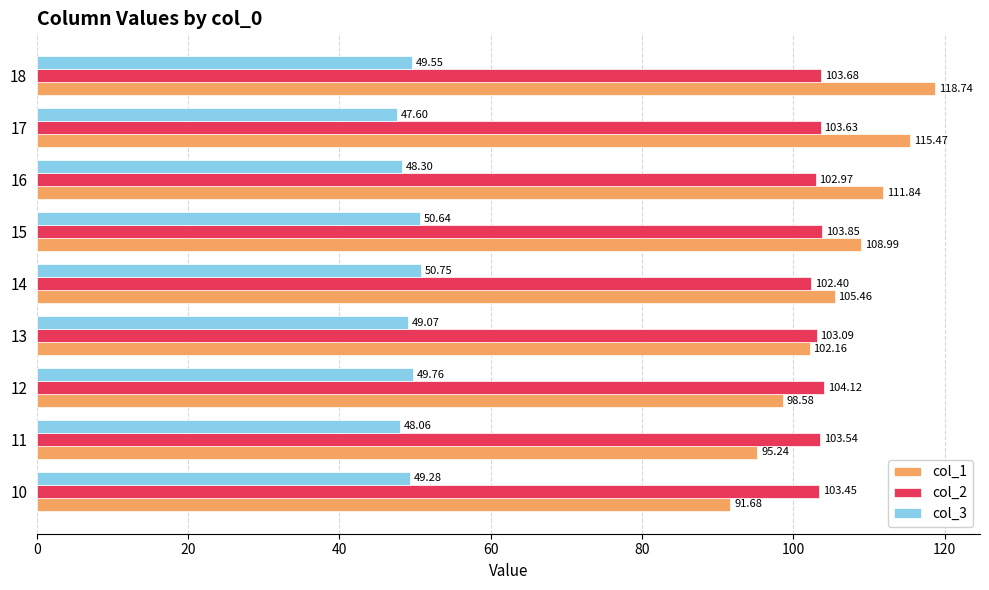

What is the difference between the highest and lowest values at 13?

54.0